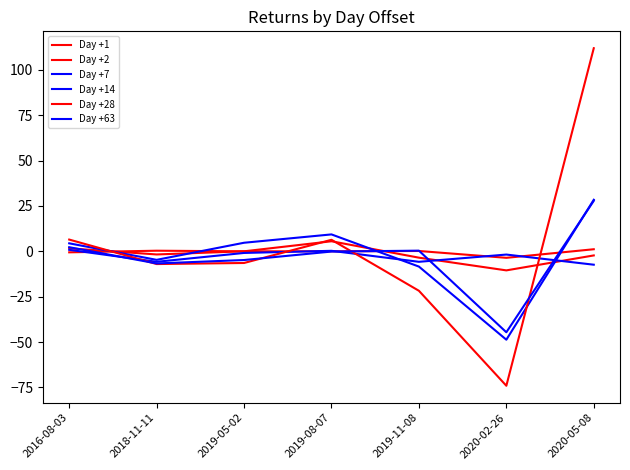

Reading right to left, extract all data points from this chart.

Day +1: 2020-05-08=1.1	2020-02-26=-3.6	2019-11-08=0.2	2019-08-07=0.0	2019-05-02=0.0	2018-11-11=0.3	2016-08-03=-0.6
Day +2: 2020-05-08=-2.3	2020-02-26=-10.5	2019-11-08=-3.5	2019-08-07=5.5	2019-05-02=0.0	2018-11-11=-1.7	2016-08-03=1.6
Day +7: 2020-05-08=-7.4	2020-02-26=-1.8	2019-11-08=-5.8	2019-08-07=0.3	2019-05-02=-0.9	2018-11-11=-5.8	2016-08-03=0.8
Day +14: 2020-05-08=28.4	2020-02-26=-48.7	2019-11-08=-8.4	2019-08-07=9.3	2019-05-02=4.7	2018-11-11=-4.7	2016-08-03=4.4
Day +28: 2020-05-08=111.9	2020-02-26=-74.1	2019-11-08=-21.8	2019-08-07=6.3	2019-05-02=-6.4	2018-11-11=-7.0	2016-08-03=6.5
Day +63: 2020-05-08=27.8	2020-02-26=-44.6	2019-11-08=0.4	2019-08-07=-0.1	2019-05-02=-4.8	2018-11-11=-6.7	2016-08-03=2.3